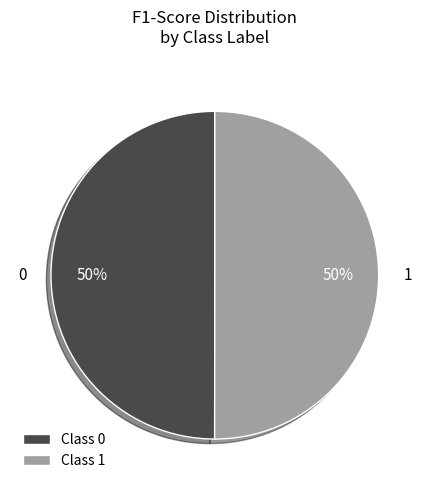

Is the sum of 1 and 0 greater than half?

Yes